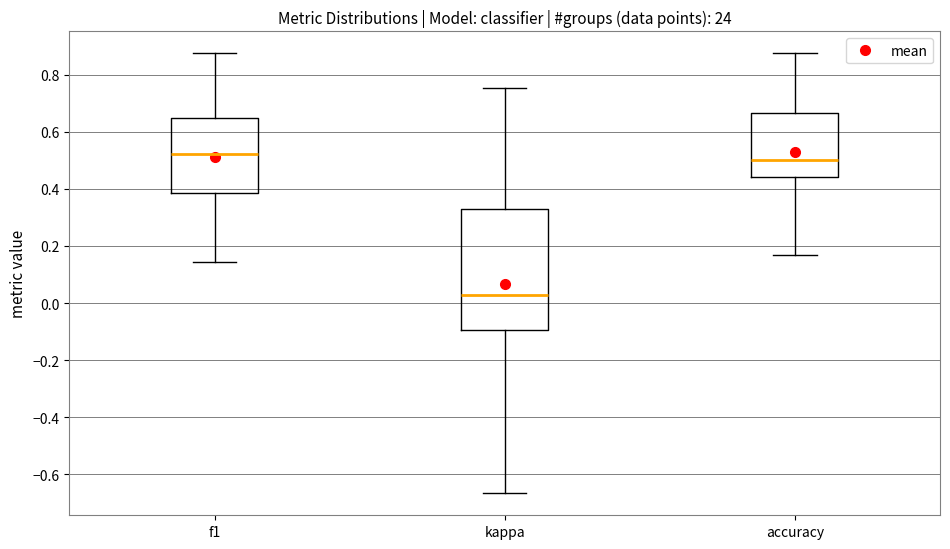

Which box has the highest median line?

f1